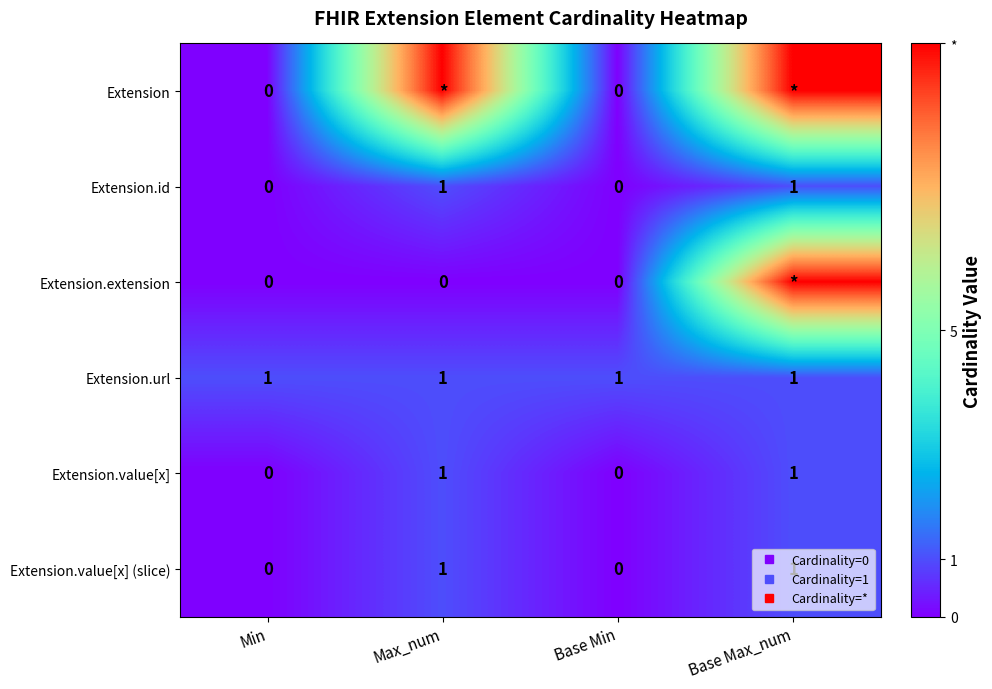

What is the spread (max minus min) of values at Max_num?

10